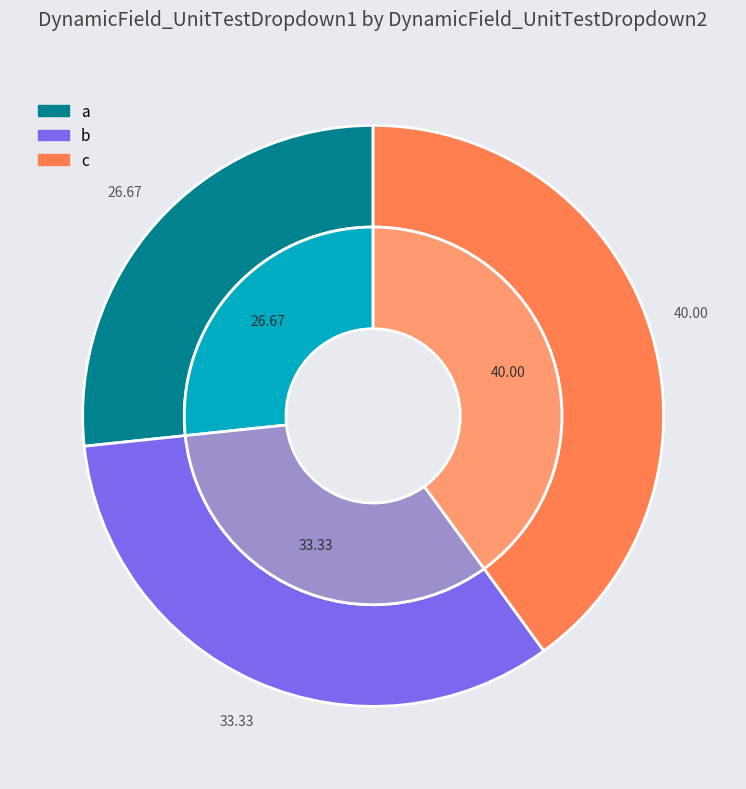

What is the smallest slice in the pie chart?

a